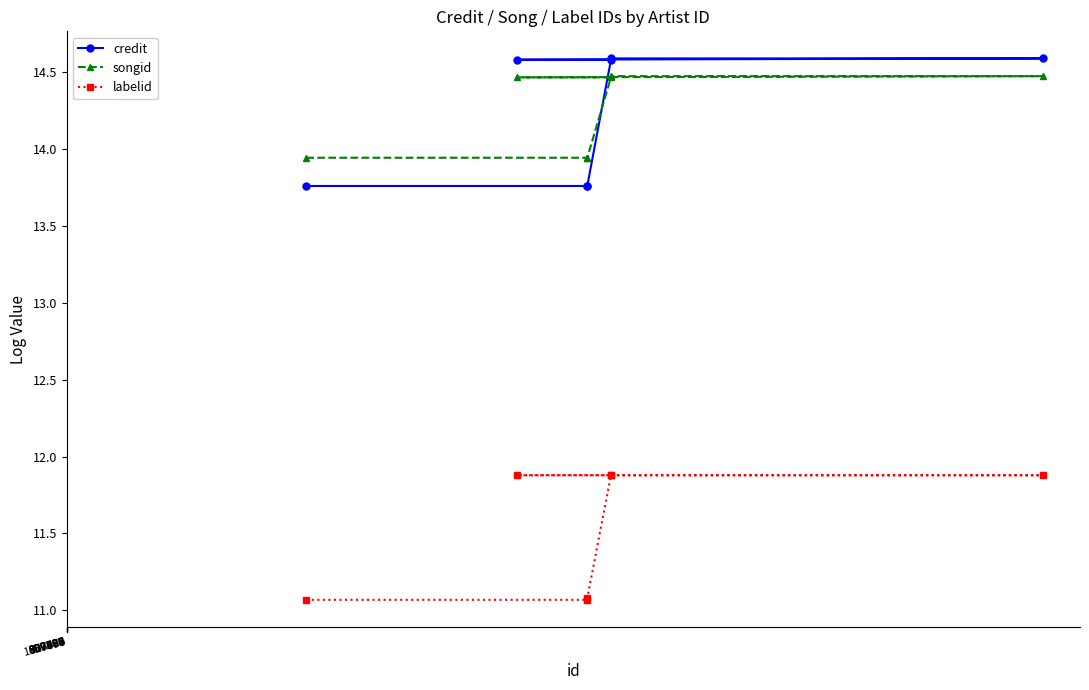

What is the sum of all labelid values?

80.7